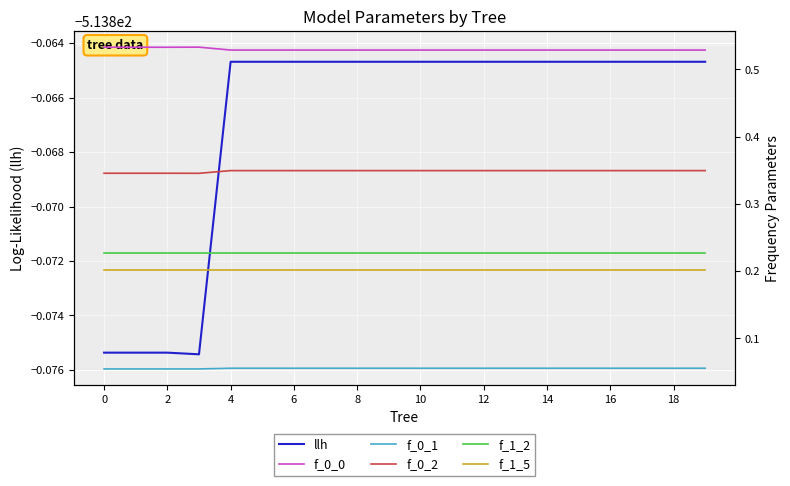

Reading left to right, extract all data points from this chart.

llh: -513.9	-513.9	-513.9	-513.9	-513.9	-513.9	-513.9	-513.9	-513.9	-513.9	-513.9	-513.9	-513.9	-513.9	-513.9	-513.9	-513.9	-513.9	-513.9	-513.9
f_0_0: 0.5	0.5	0.5	0.5	0.5	0.5	0.5	0.5	0.5	0.5	0.5	0.5	0.5	0.5	0.5	0.5	0.5	0.5	0.5	0.5
f_0_1: 0.1	0.1	0.1	0.1	0.1	0.1	0.1	0.1	0.1	0.1	0.1	0.1	0.1	0.1	0.1	0.1	0.1	0.1	0.1	0.1
f_0_2: 0.3	0.3	0.3	0.3	0.3	0.3	0.3	0.3	0.3	0.3	0.3	0.3	0.3	0.3	0.3	0.3	0.3	0.3	0.3	0.3
f_1_2: 0.2	0.2	0.2	0.2	0.2	0.2	0.2	0.2	0.2	0.2	0.2	0.2	0.2	0.2	0.2	0.2	0.2	0.2	0.2	0.2
f_1_5: 0.2	0.2	0.2	0.2	0.2	0.2	0.2	0.2	0.2	0.2	0.2	0.2	0.2	0.2	0.2	0.2	0.2	0.2	0.2	0.2